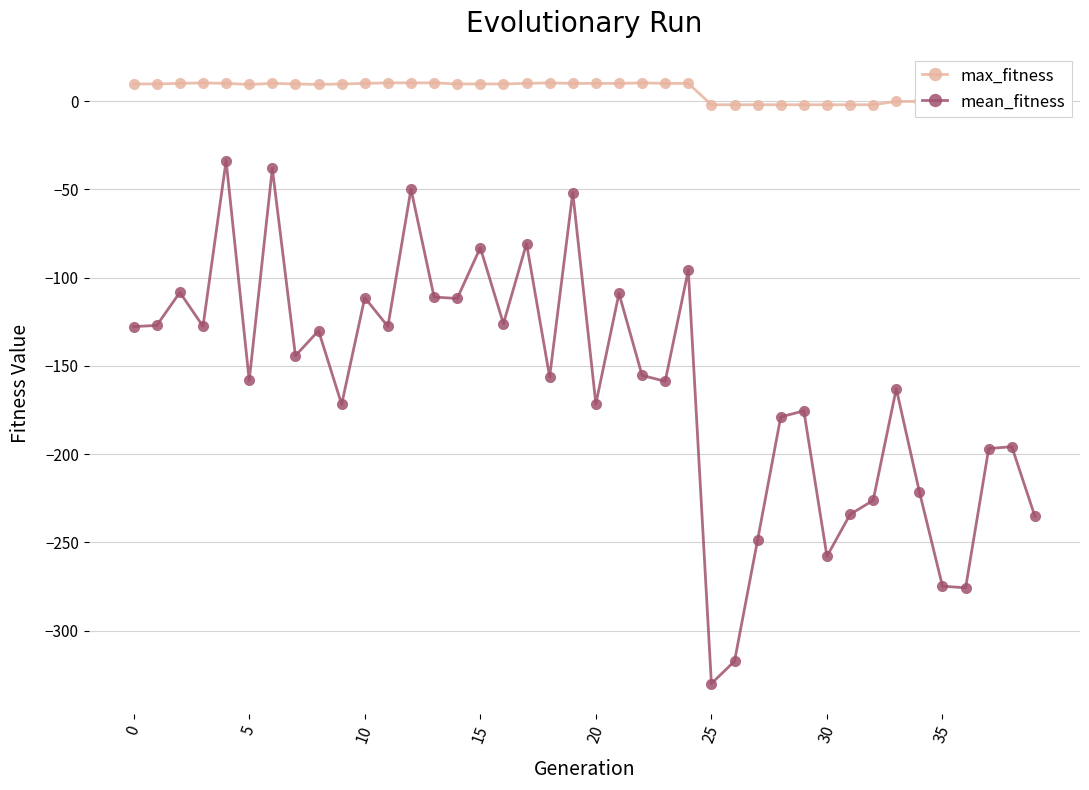

Count the number of data series in this chart.

2